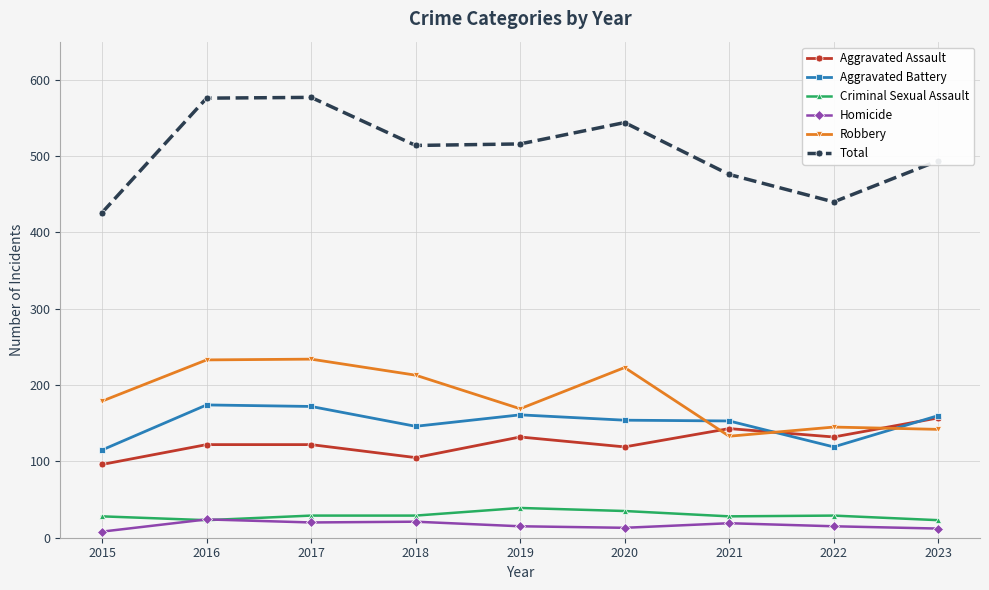

What are all the series names shown in the legend?

Aggravated Assault, Aggravated Battery, Criminal Sexual Assault, Homicide, Robbery, Total